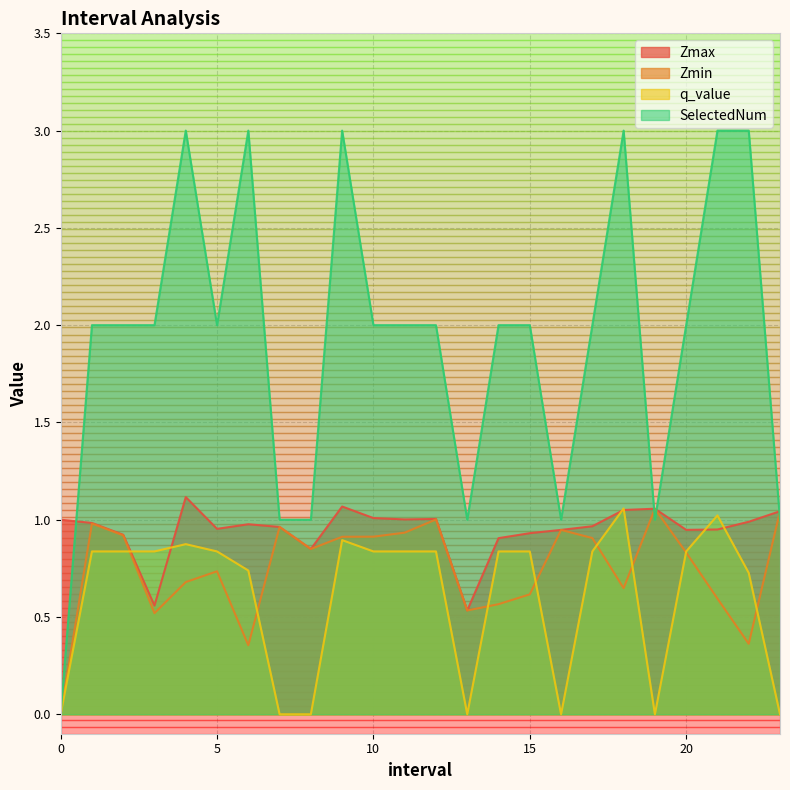

What are all the series names shown in the legend?

Zmax, Zmin, q_value, SelectedNum